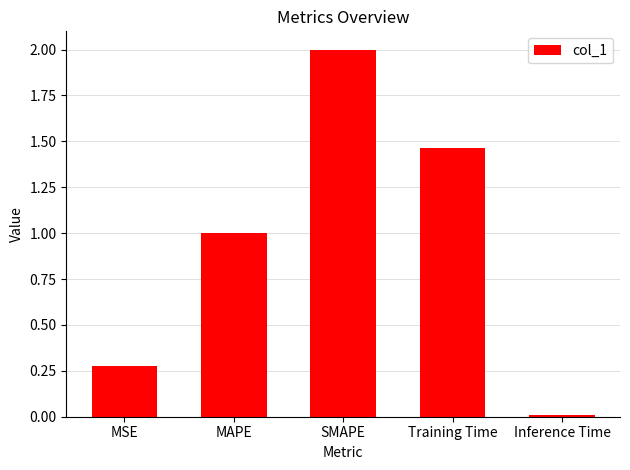

Which category has the highest value across all series?

SMAPE